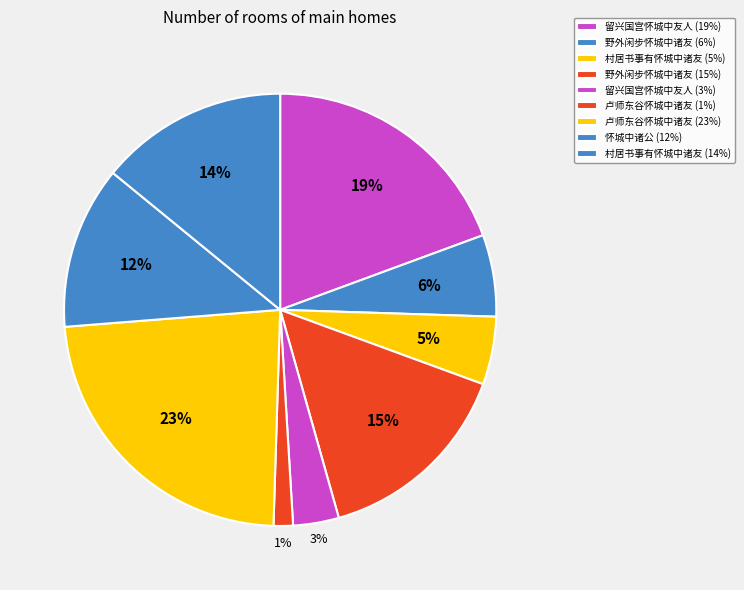

Rank the categories by value from highest to lowest.

卢师东谷怀城中诸友, 留兴国宫怀城中友人, 野外闲步怀城中诸友, 村居书事有怀城中诸友, 怀城中诸公, 野外闲步怀城中诸友, 村居书事有怀城中诸友, 留兴国宫怀城中友人, 卢师东谷怀城中诸友